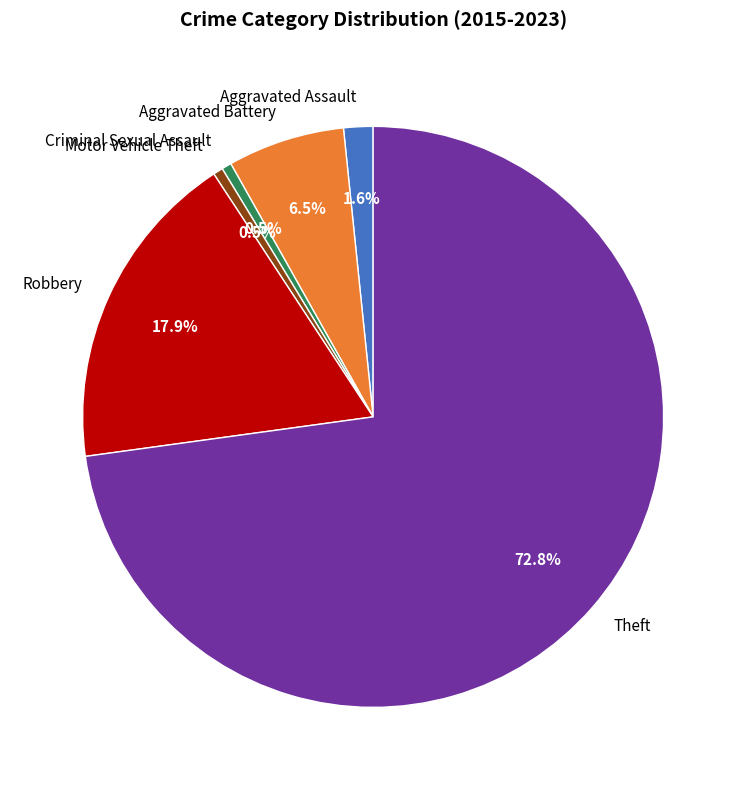

What is the largest slice in the pie chart?

Theft